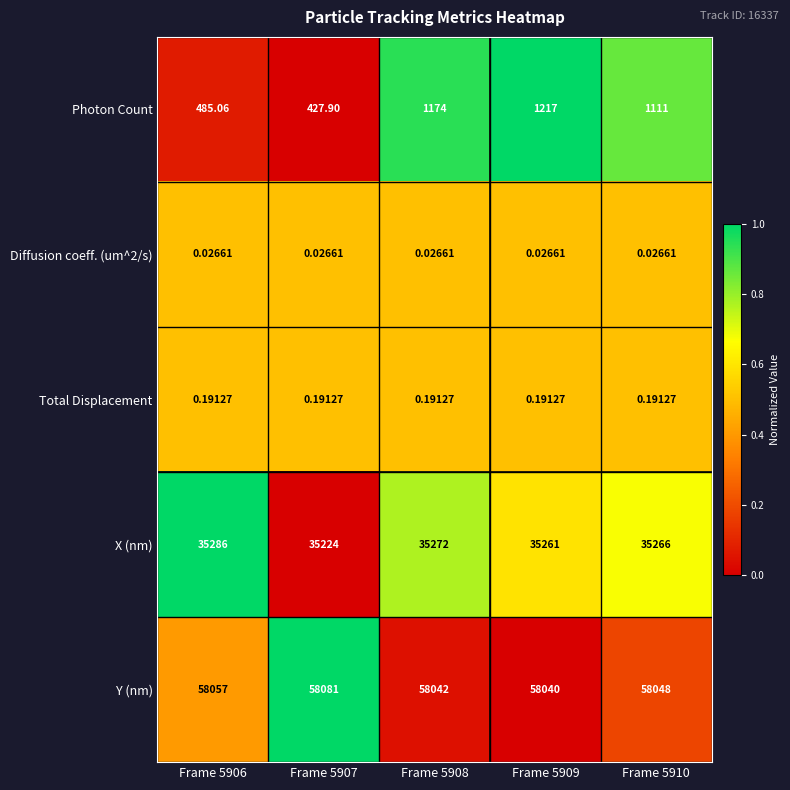

At Frame 5906, list the series in order from largest to smallest.

Y (nm), X (nm), Photon Count, Total Displacement, Diffusion coeff. (um^2/s)